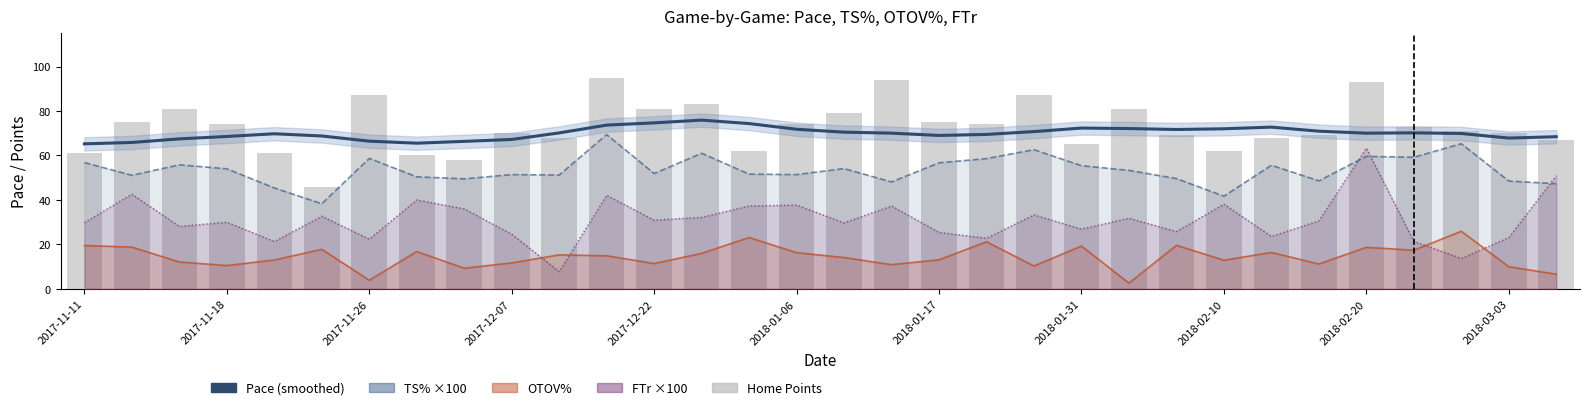

What position from the right is 31?

1